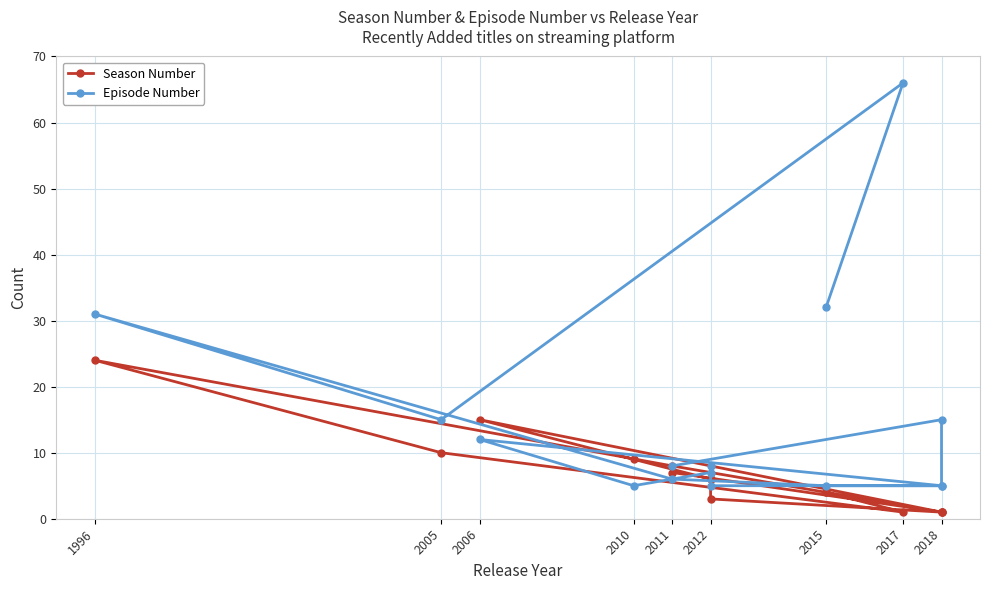

True or false: Episode Number has more than 1 points higher than both neighbors.

True